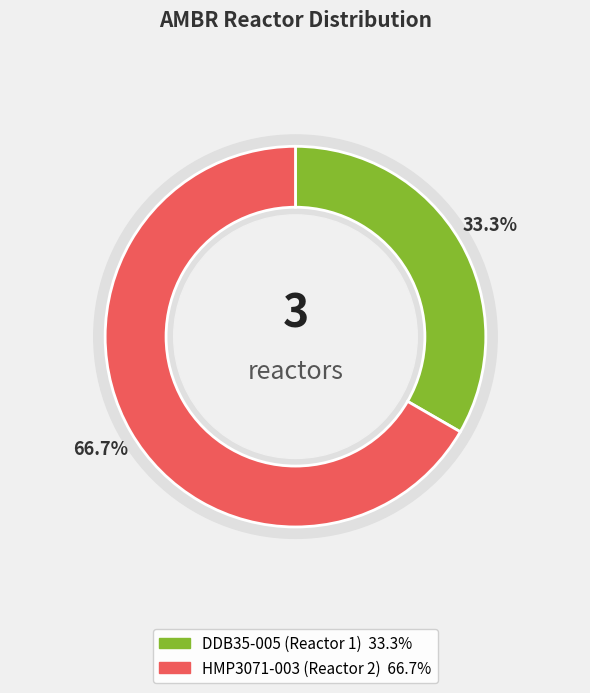

What percentage is the DDB_PD_117_AMBR_HMP3071-003_2_Pre-Final_ slice, to the nearest percent?

67%